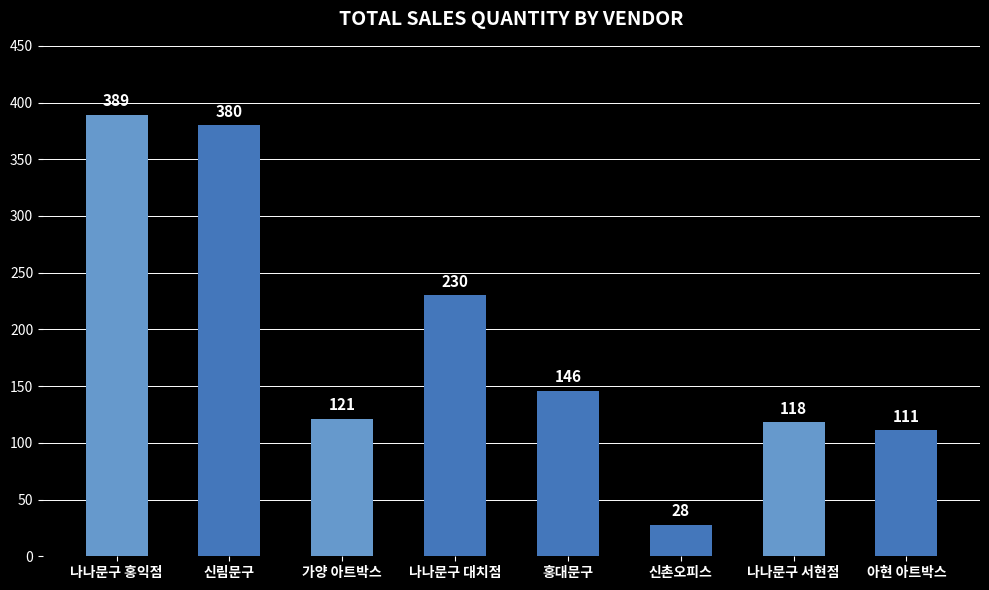

What is the average value?

190